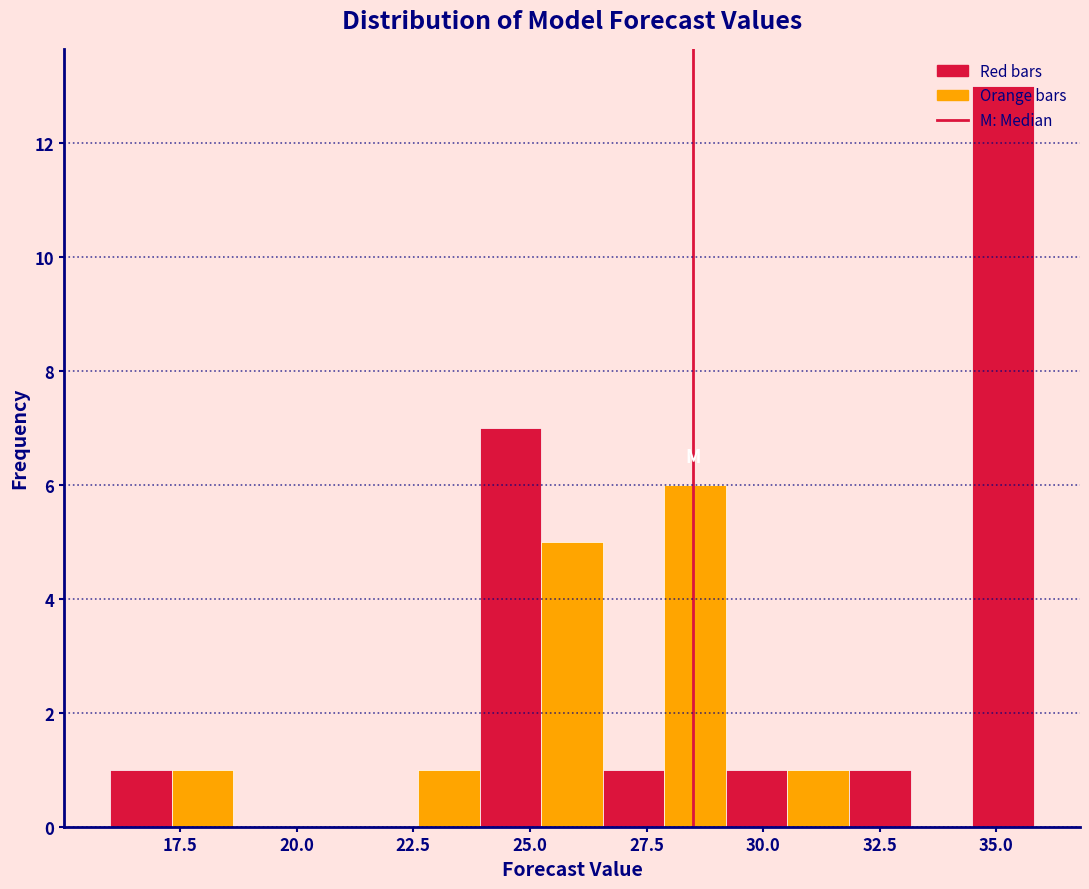

Read against the x-axis, roughly where is the centre of the tallest bar?

35.0